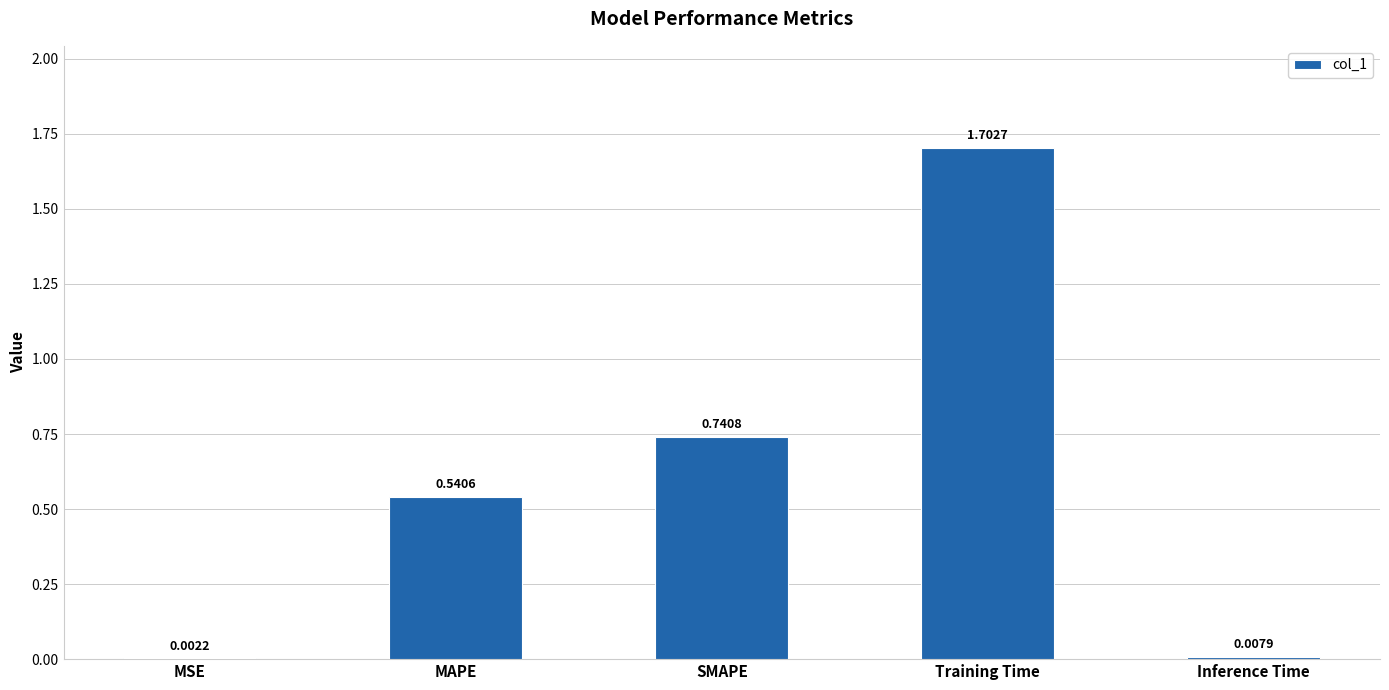

What is the sum of the values at SMAPE and MAPE?

1.3